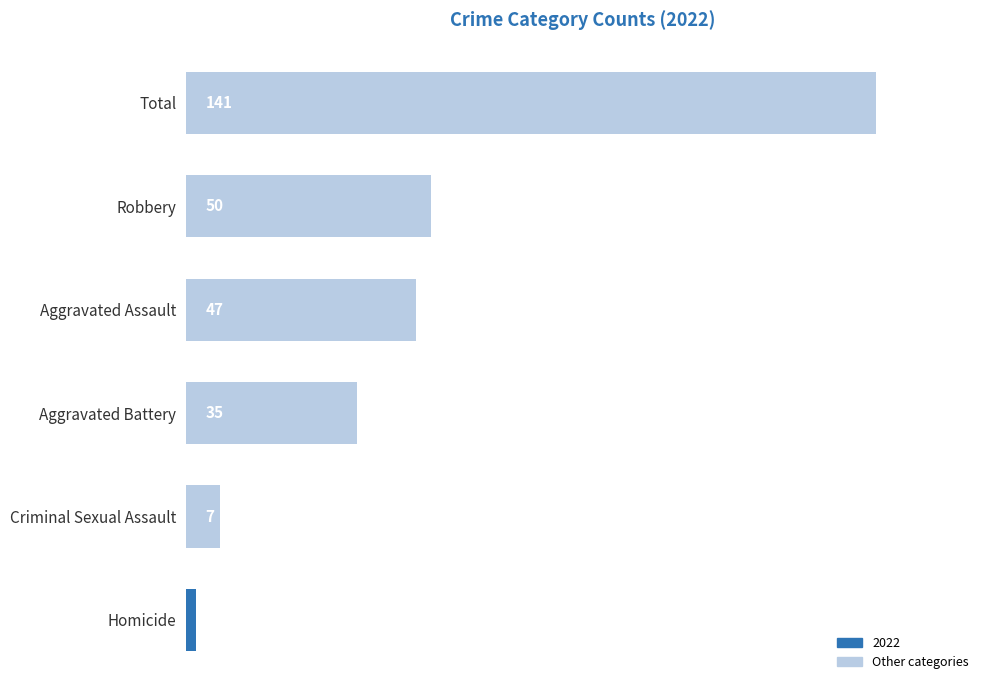

True or false: the data shows 69 at Total.

False